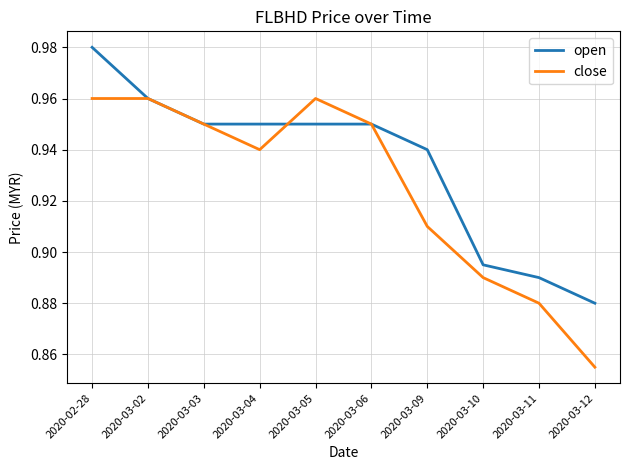

Which label corresponds to the smallest value in the chart?

2020-03-12